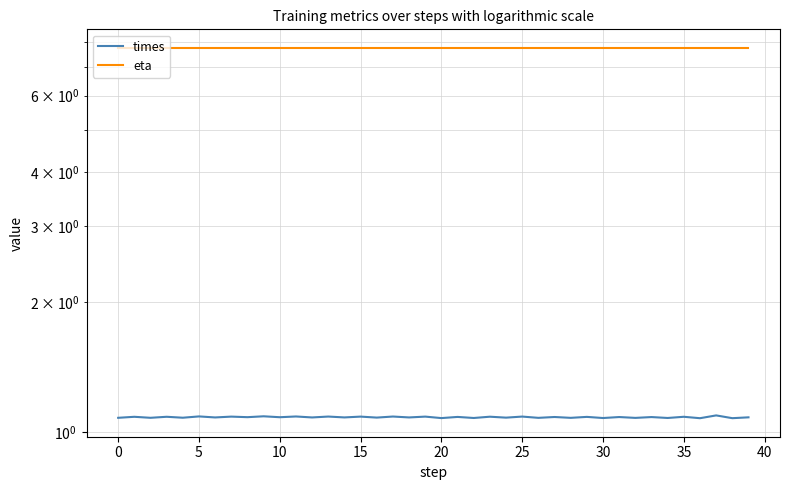

True or false: eta and times cross at least once.

False